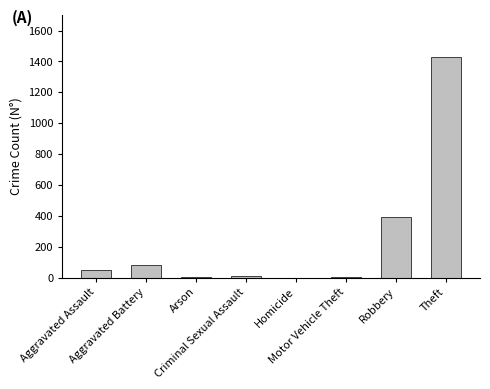

What is the maximum value shown in the chart?

1429